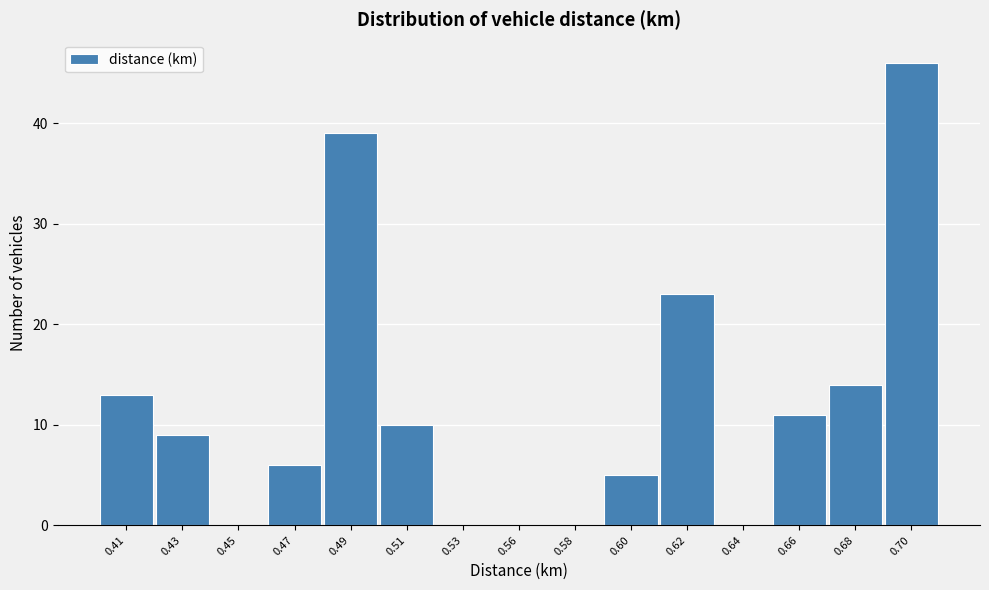

Reading left to right, what are all the values shown in this chart?

0.41=13	0.43=9	0.45=0	0.47=6	0.49=39	0.51=10	0.53=0	0.56=0	0.58=0	0.60=5	0.62=23	0.64=0	0.66=11	0.68=14	0.70=46